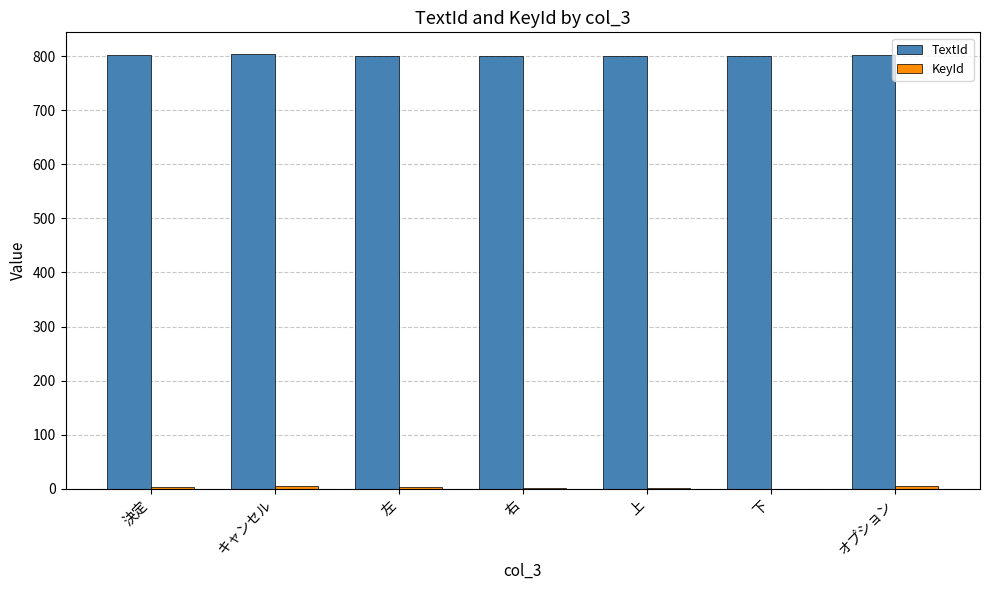

What is the sum of all TextId values?

5611